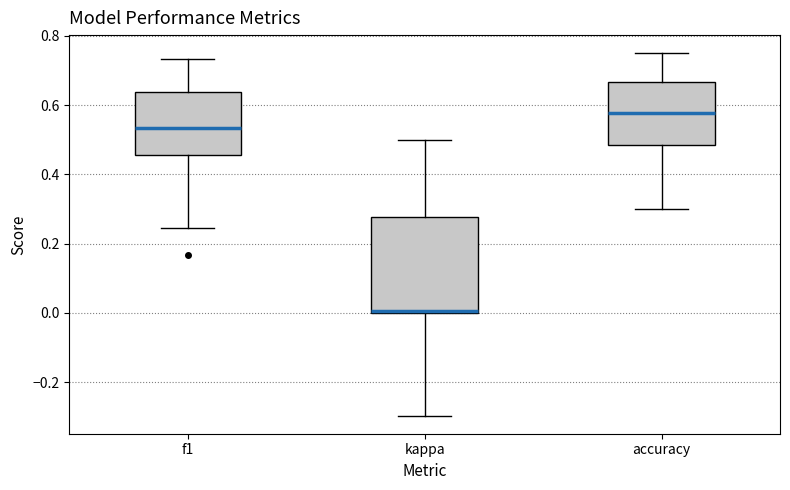

Which box's median line is the highest?

accuracy